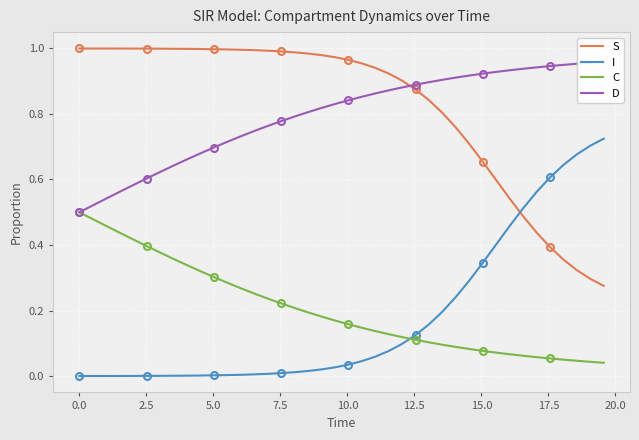

What are all the series names shown in the legend?

S, I, C, D